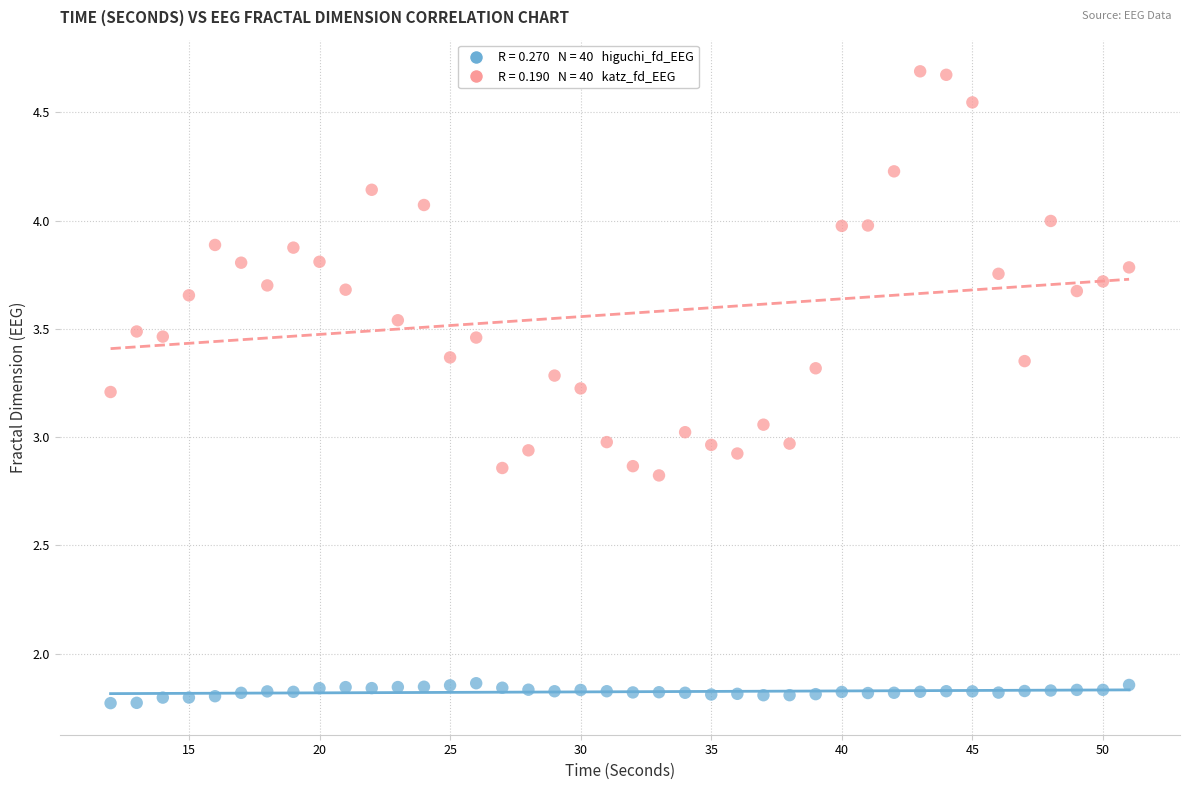

Across all data points, what is the range of X values (max minus min)?

39.0